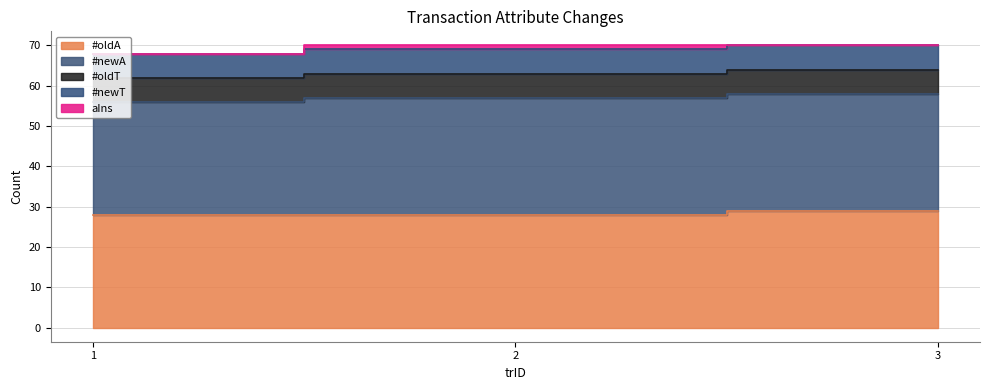

Reading right to left, transcribe all the data shown in this chart.

#oldA: 3=29	2=28	1=28
#newA: 3=29	2=29	1=28
#oldT: 3=6	2=6	1=6
#newT: 3=6	2=6	1=6
aIns: 3=0	2=1	1=0